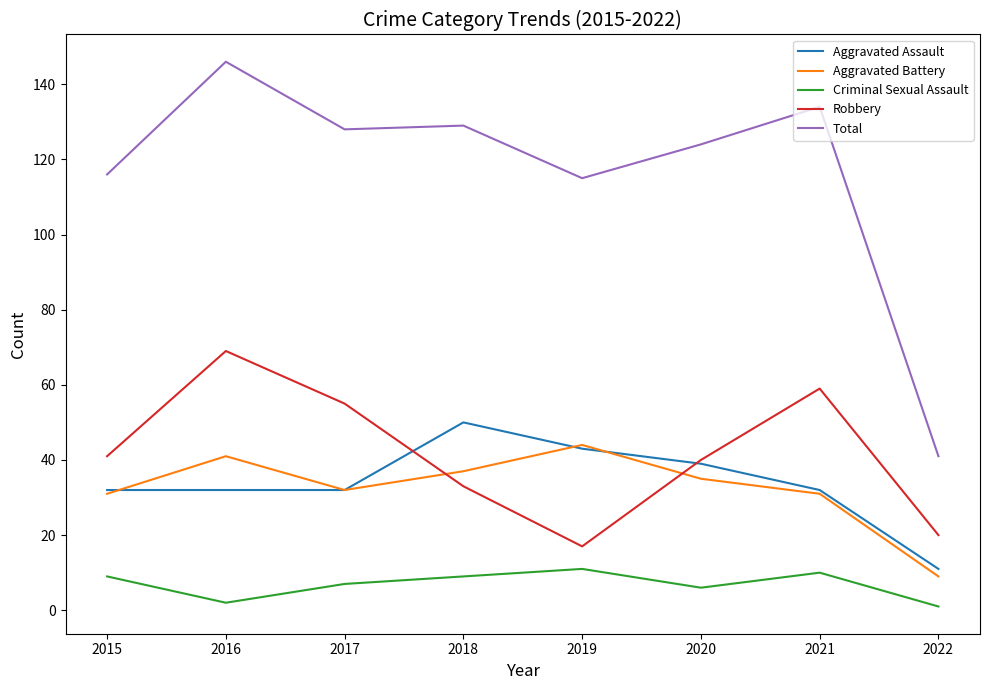

Does the chart have visible grid lines?

No